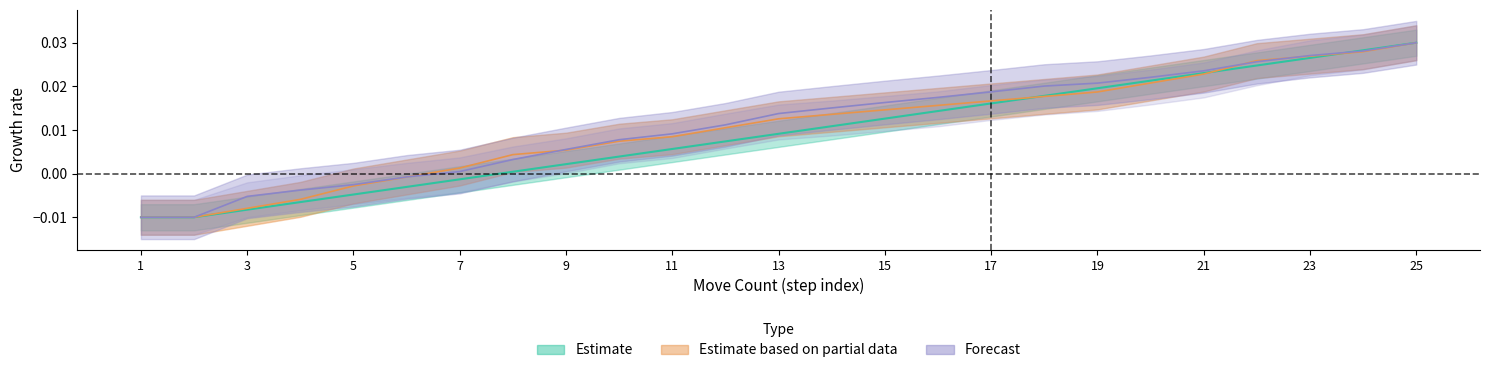

True or false: moveCnt has a value of 0.0 at 12.

True